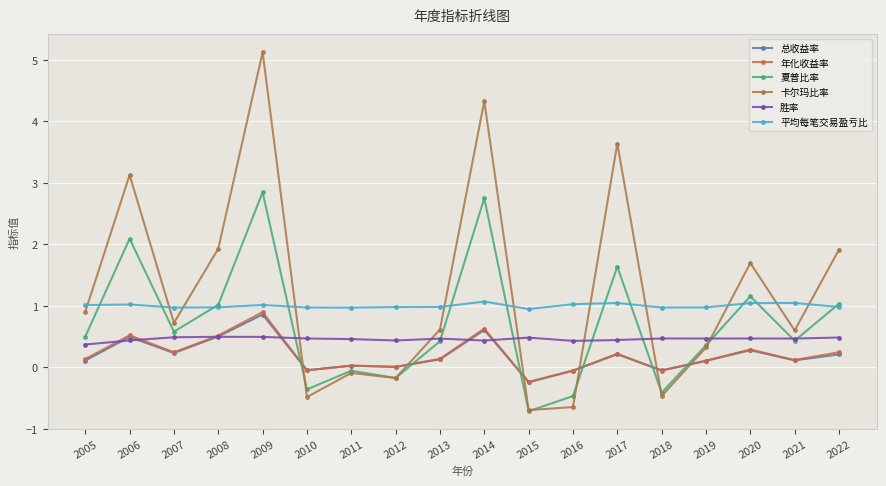

At which label does 年化收益率 first exceed 0?

2005